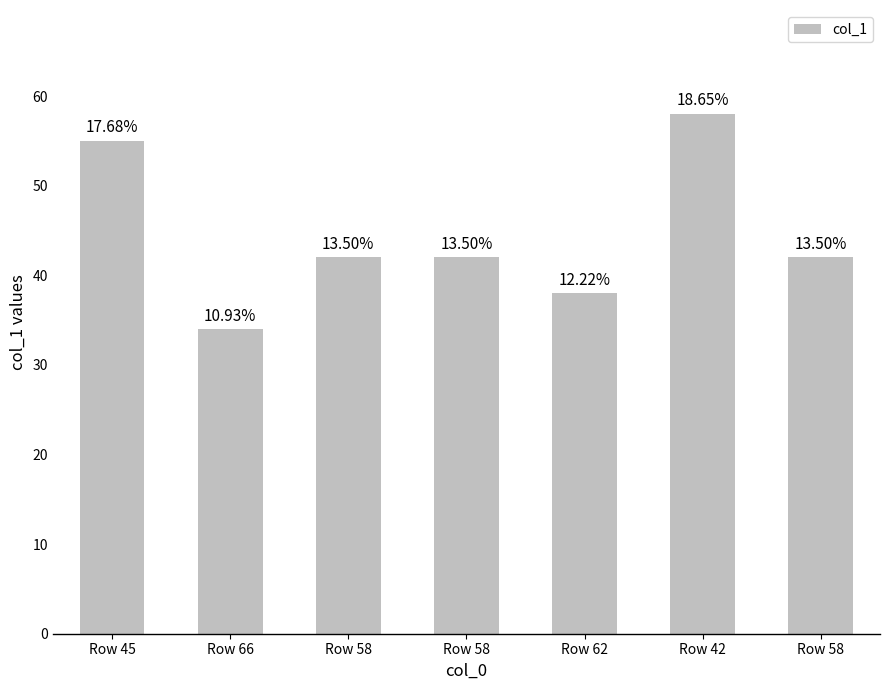

What is the smallest value displayed?

34